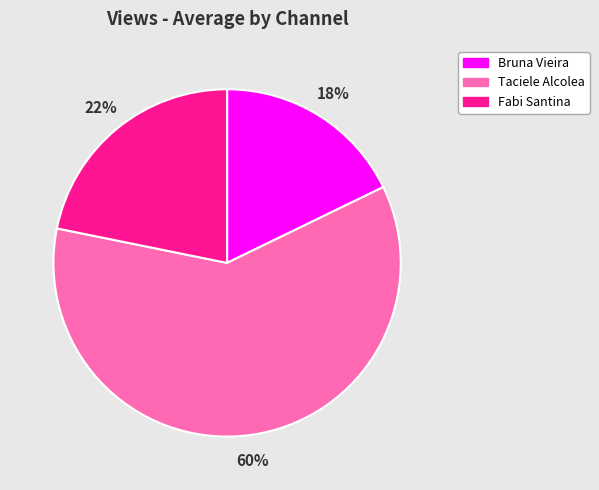

The Fabi Santina slice represents 32% of the pie. True or false?

False